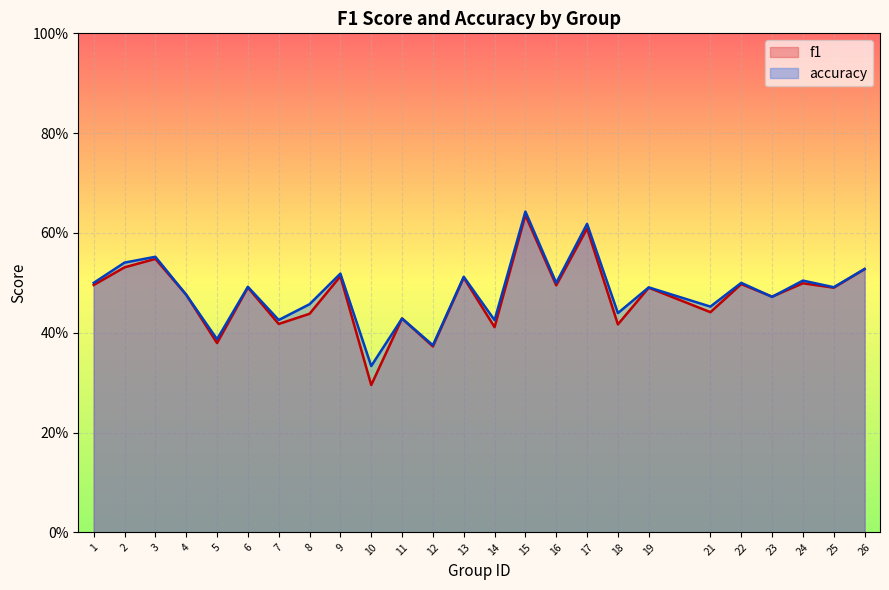

In f1, how many points are higher than both neighbors (excluding endpoints)?

10